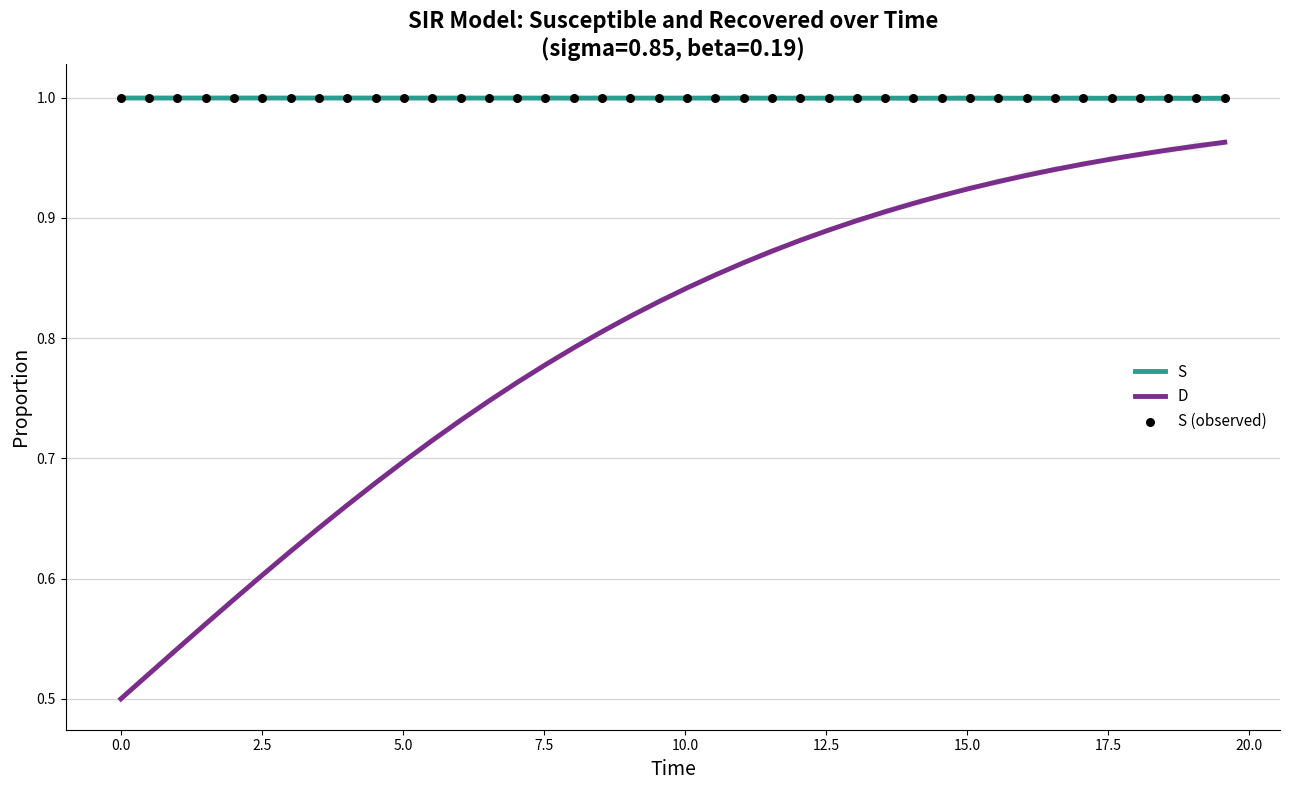

Which series has the largest Y range (max minus min)?

D